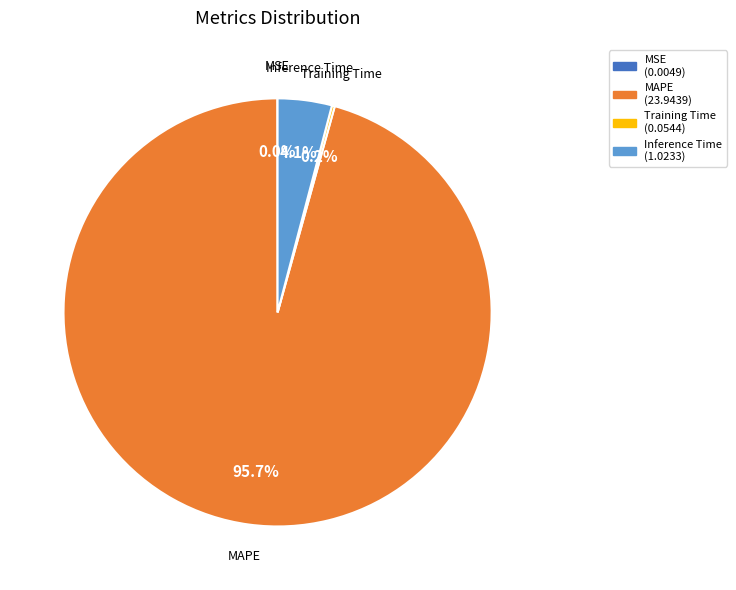

Is there a majority slice in this chart?

Yes